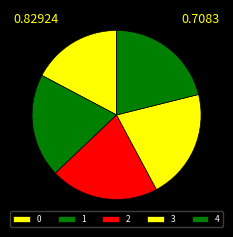

What portion of the pie excludes 3?

78.9%